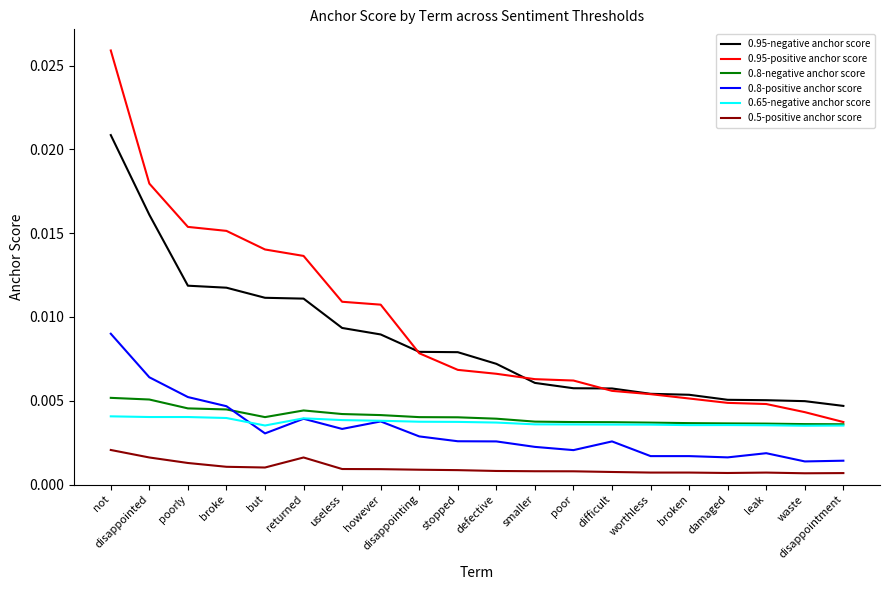

How many lines are shown in the chart?

6